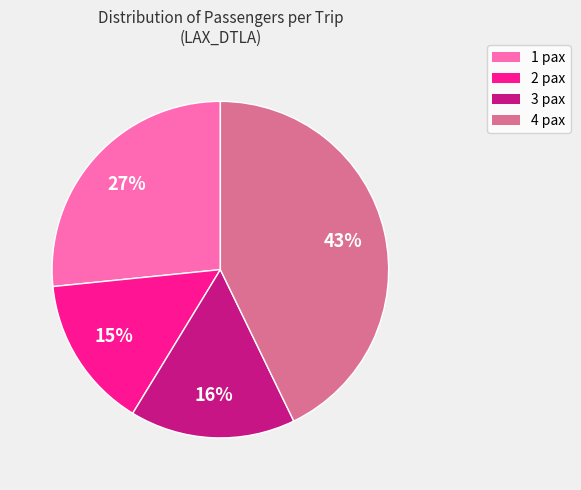

Does 1 pax account for over 50% of the chart?

No